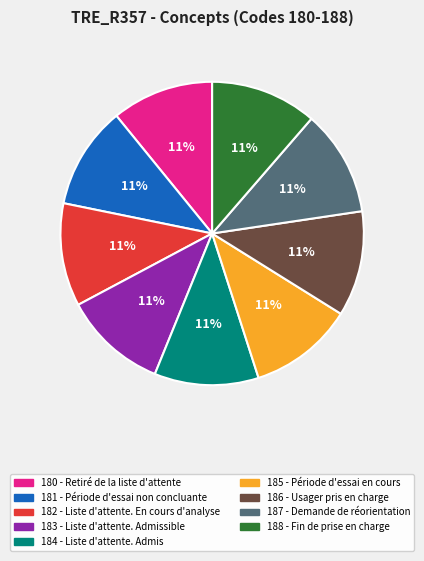

Does 180 - Retiré de la liste d'attente represent more than half of the total?

No